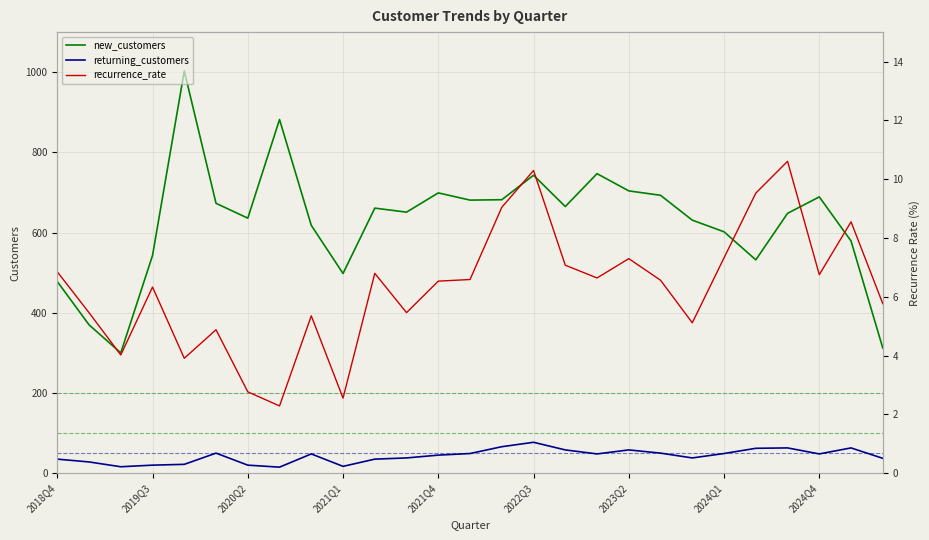

What is the minimum value for recurrence_rate?

2.3